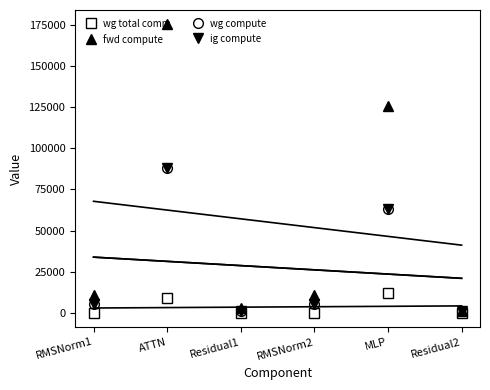

At which category is the sum across all series the highest?

ATTN